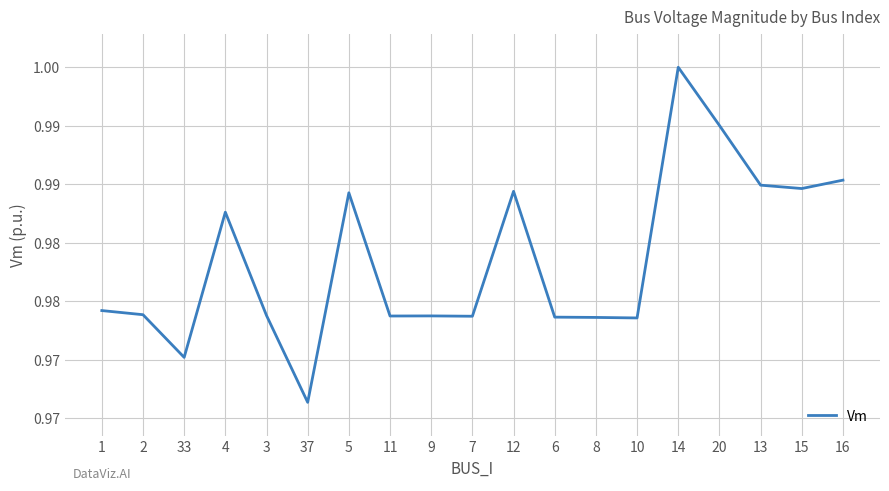

True or false: the data shows 1.0 at 15.

True